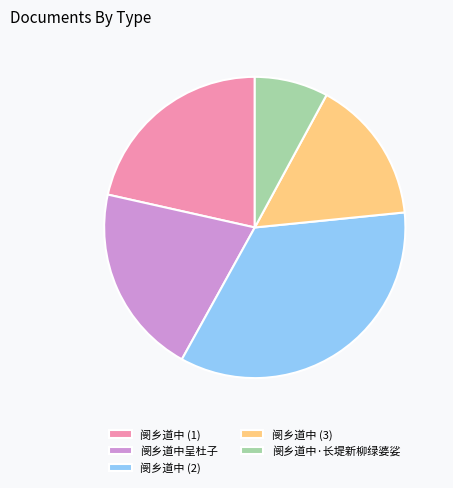

Do 阌乡道中 (1) and 阌乡道中呈杜子 together represent more than half of the pie?

No